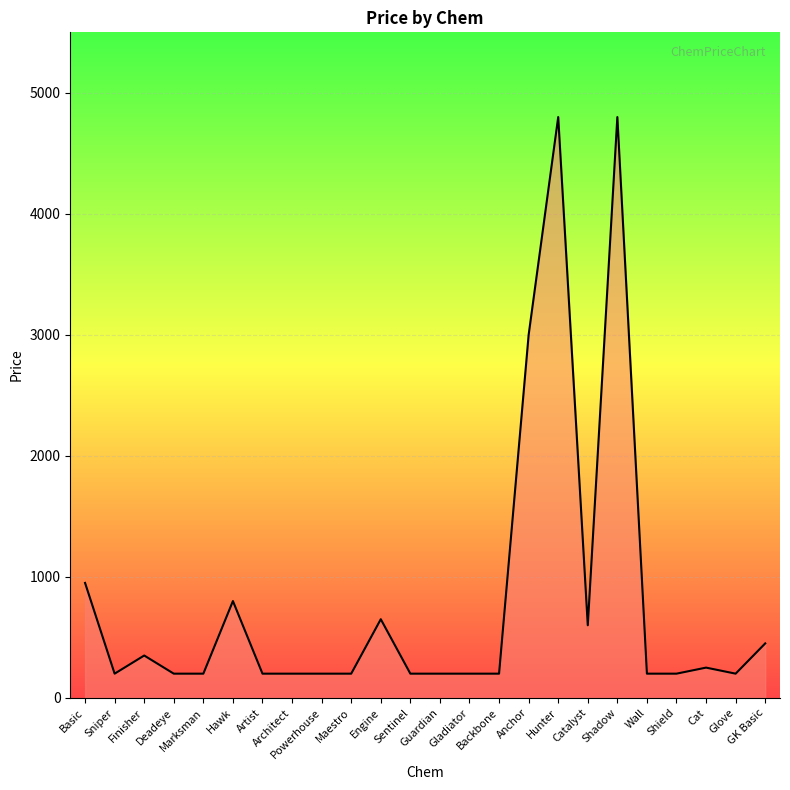

What is the difference between the second highest and minimum values?

4600